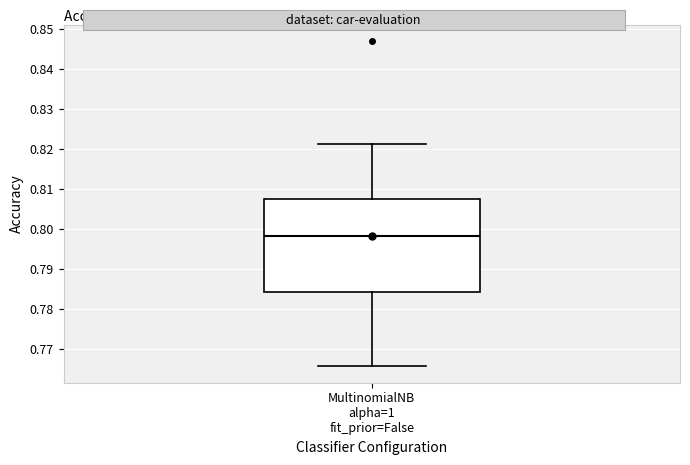

Transcribe this box plot: give where the median line is, the range the box spans, and where the two whiskers end, as read against the y-axis. The values are not printed on the chart, so give them approximately, as read against the axis.

median 0.798, box 0.784 to 0.807, whiskers 0.766 to 0.821